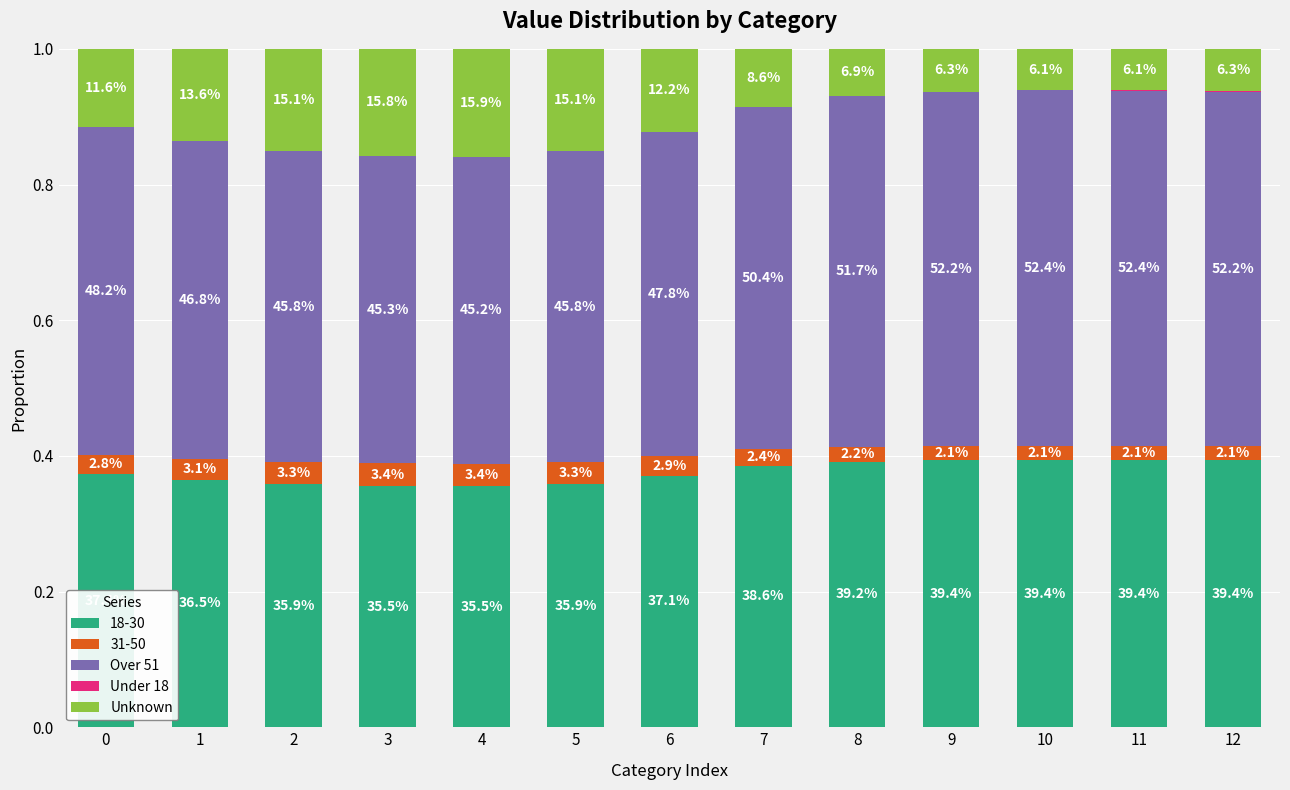

Are the bars grouped side by side (vs. stacked)?

No